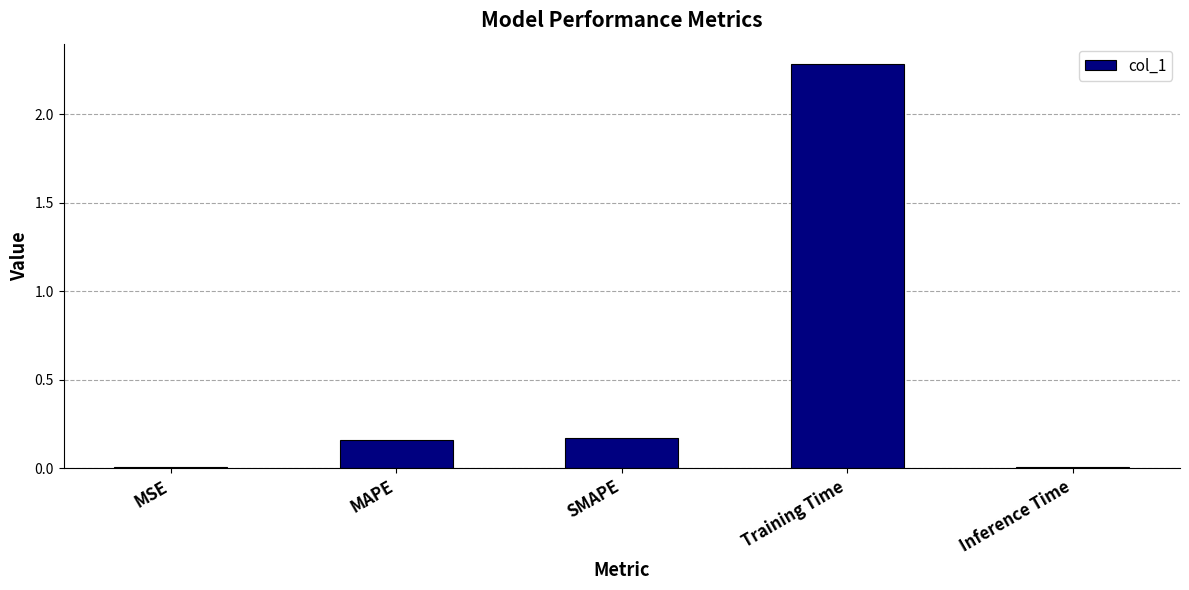

What is the difference between the values at SMAPE and Training Time?

2.1